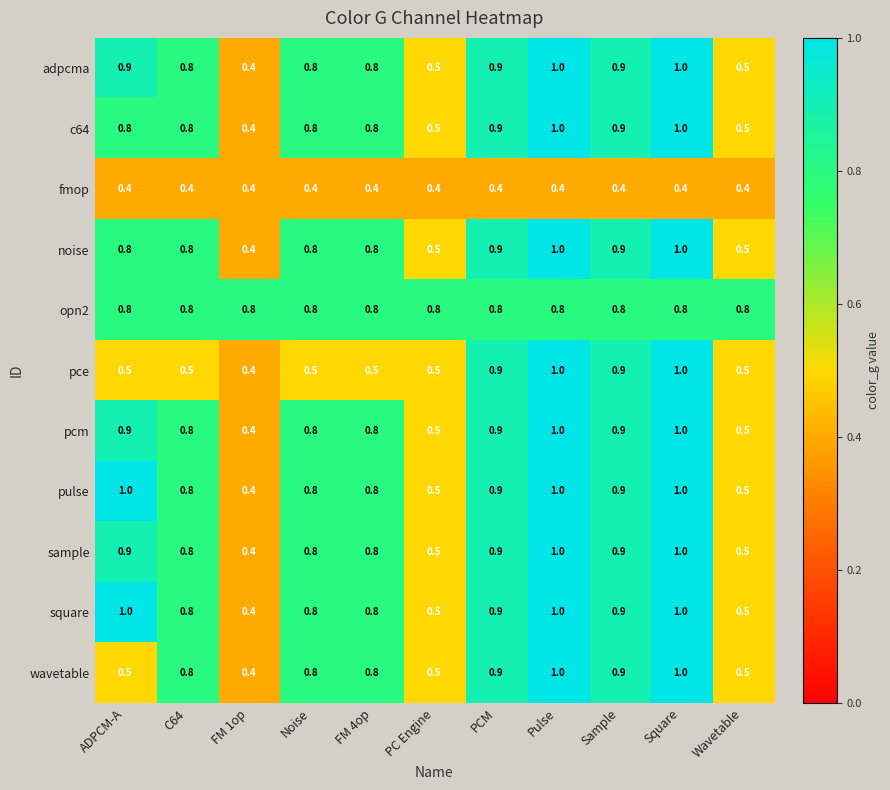

What is the lowest value of the pulse series?

0.4